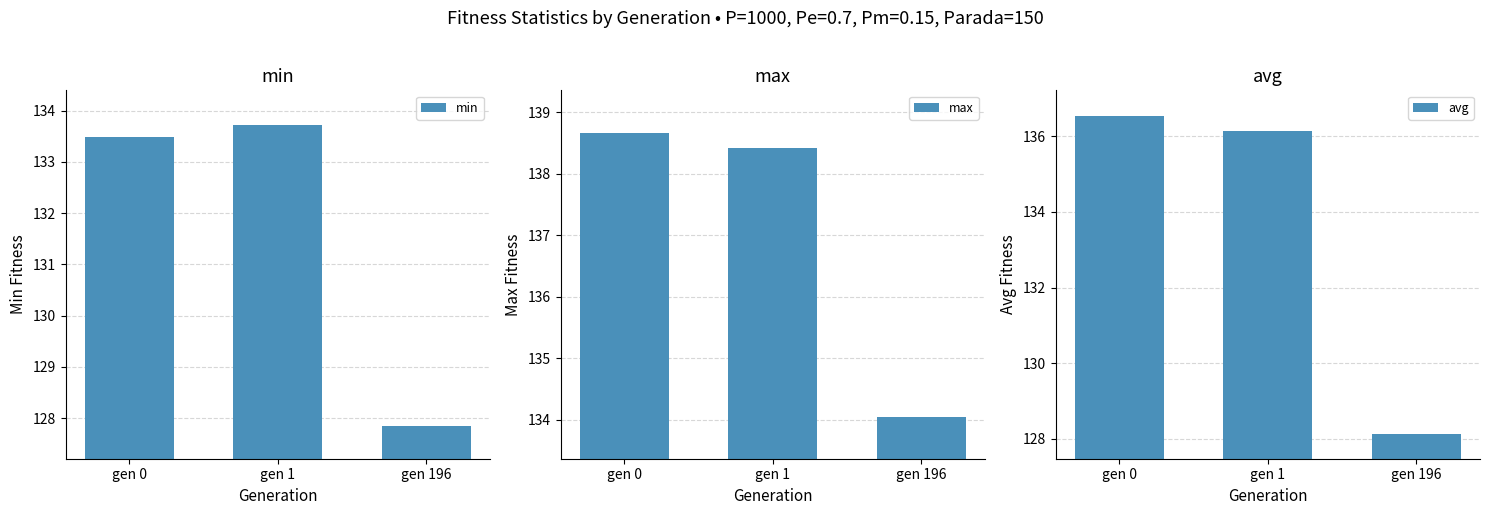

What is the difference between the maximum and minimum values in the max series?

4.6